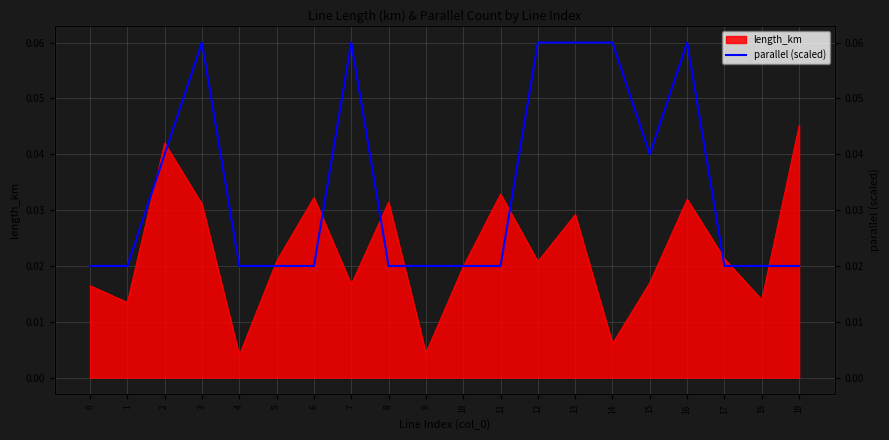

Count the values in the range 0 to 1.

20